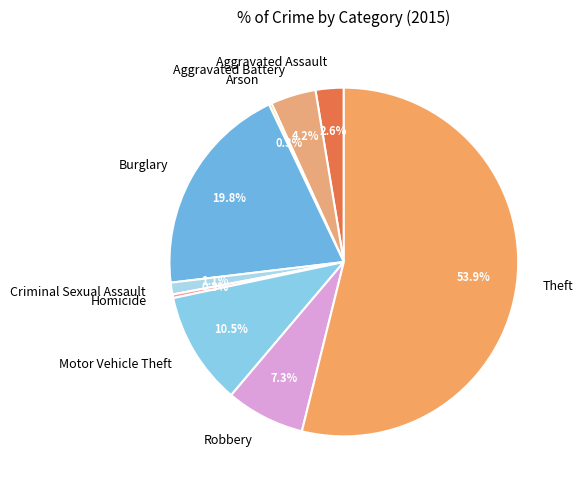

To the nearest percent, what is the difference between the Burglary and Criminal Sexual Assault slice percentages?

19%